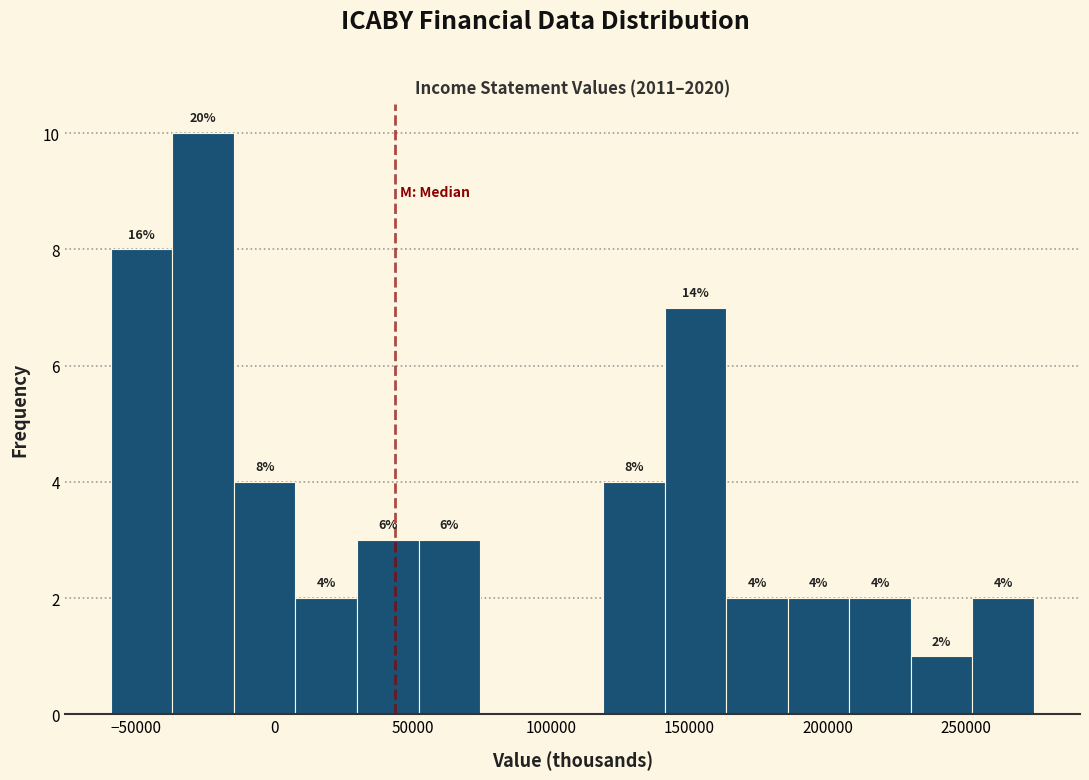

Which range on the x-axis has the tallest bar?

-35000 to -15000